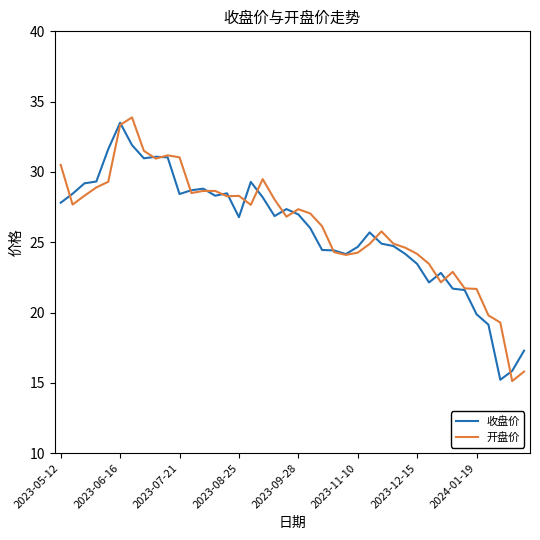

Which series has the widest spread of values?

开盘价